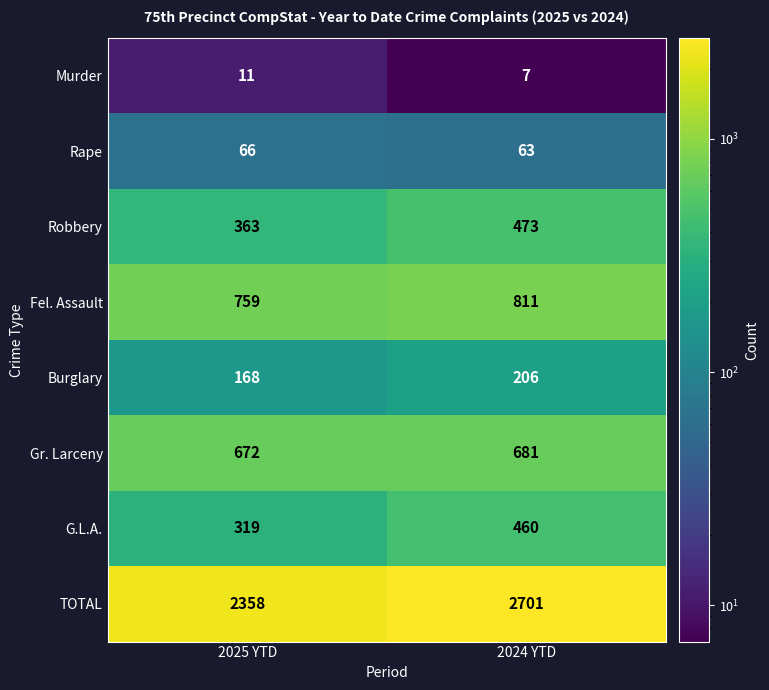

At how many categories does at least one series exceed 1103?

2